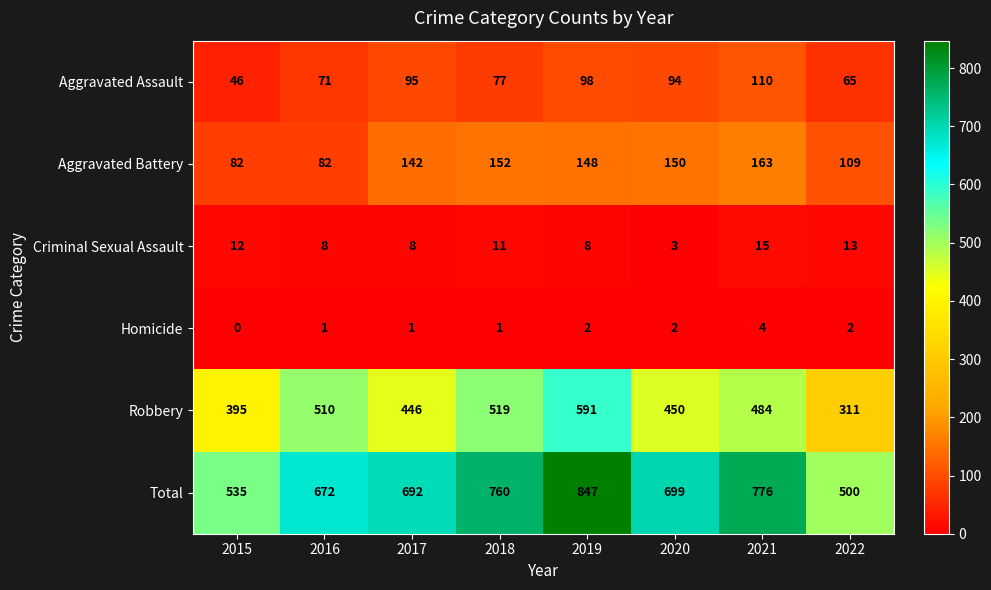

Rank the categories by Robbery value from highest to lowest.

2019, 2018, 2016, 2021, 2020, 2017, 2015, 2022